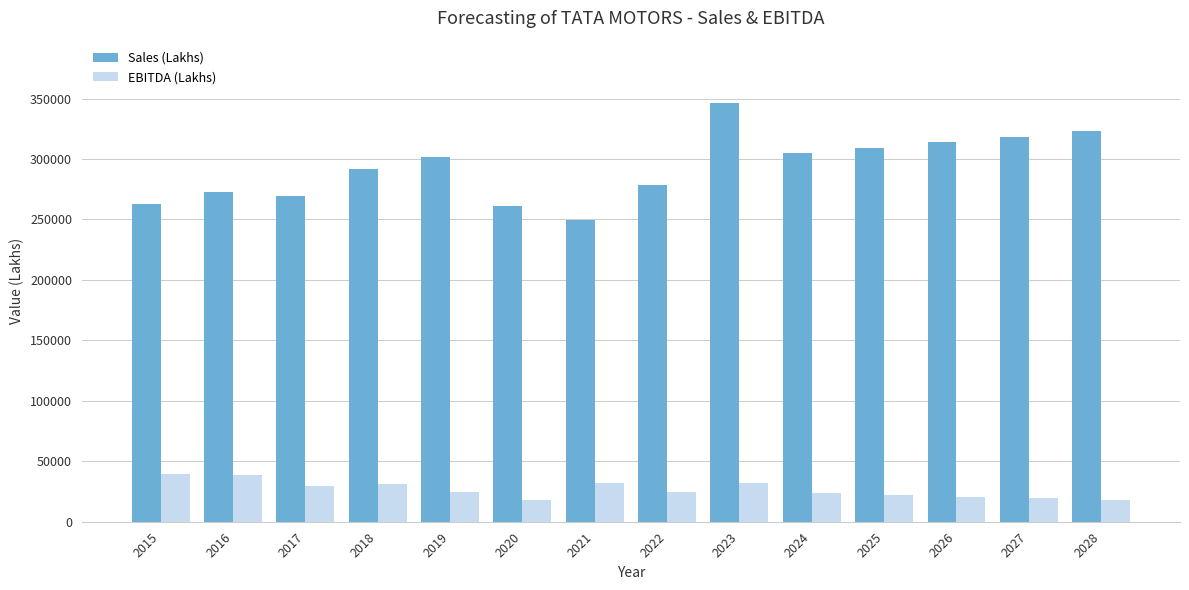

Which series has the largest range (max minus min)?

Sales (Lakhs)